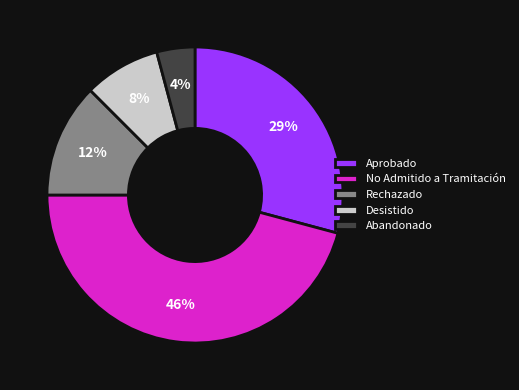

Count the number of slices in the pie.

5